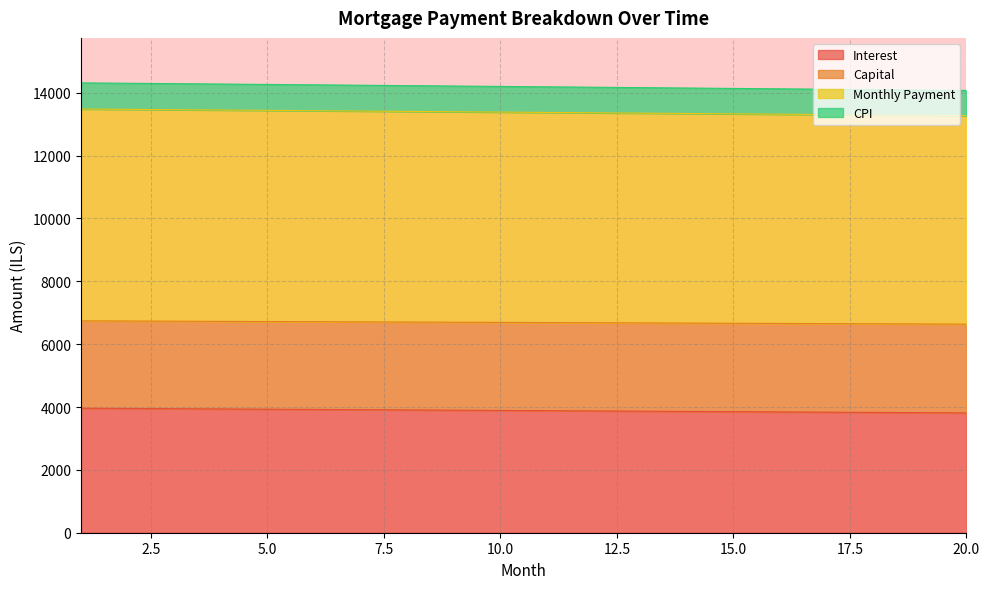

The value of Interest at 20.0 is 4977.6. True or false?

False